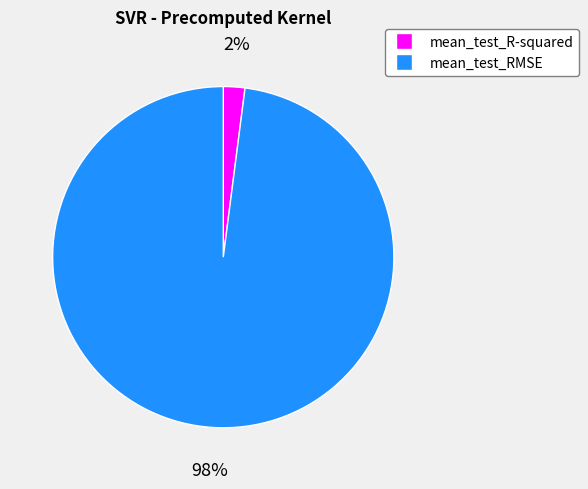

Combined, do mean_test_R-squared and mean_test_RMSE account for over 50%?

Yes